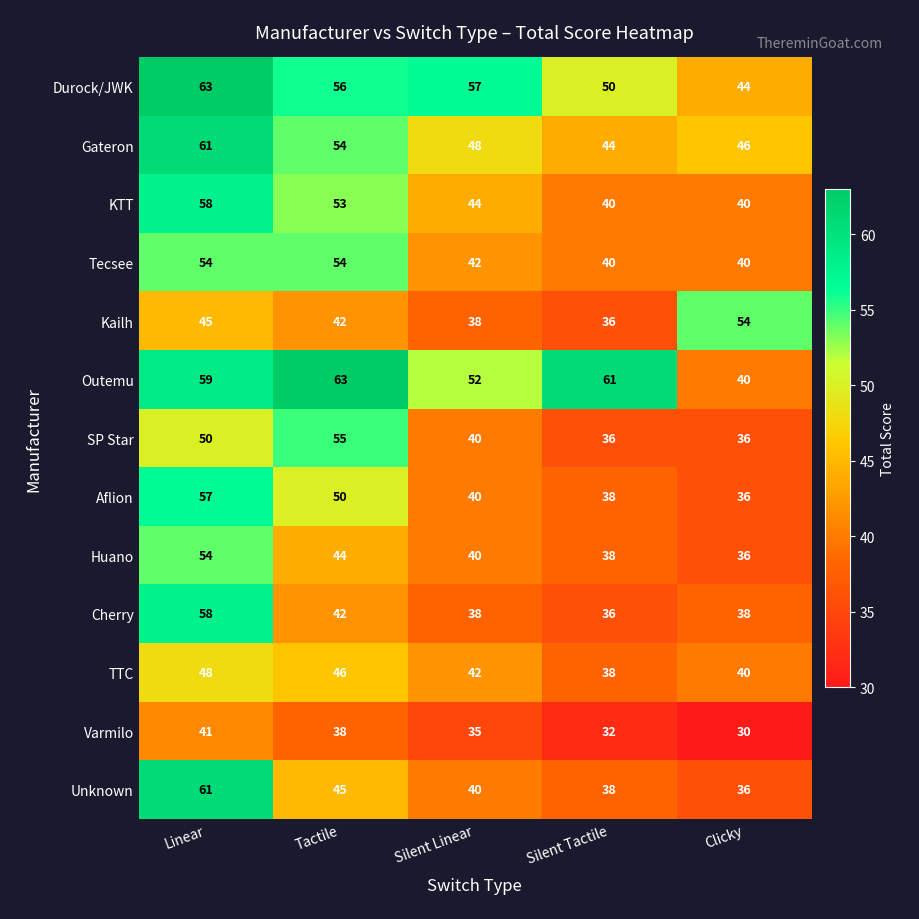

True or false: Varmilo has a value of 10 at Silent Tactile.

False